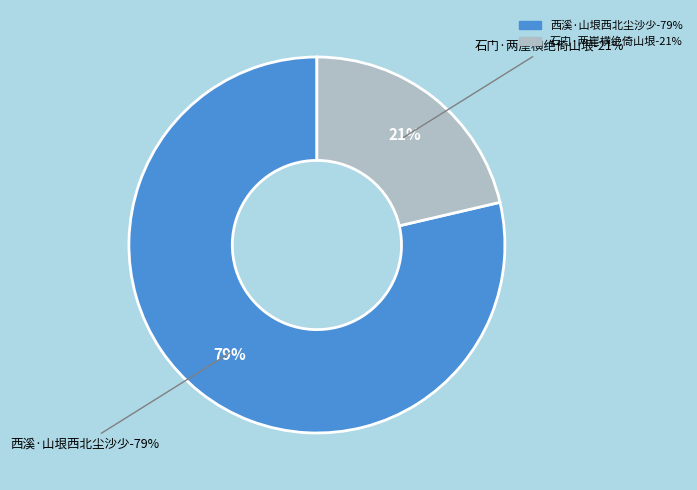

Combined, do 西溪·山垠西北尘沙少 and 石门·两崖横绝倚山垠 account for over 50%?

Yes